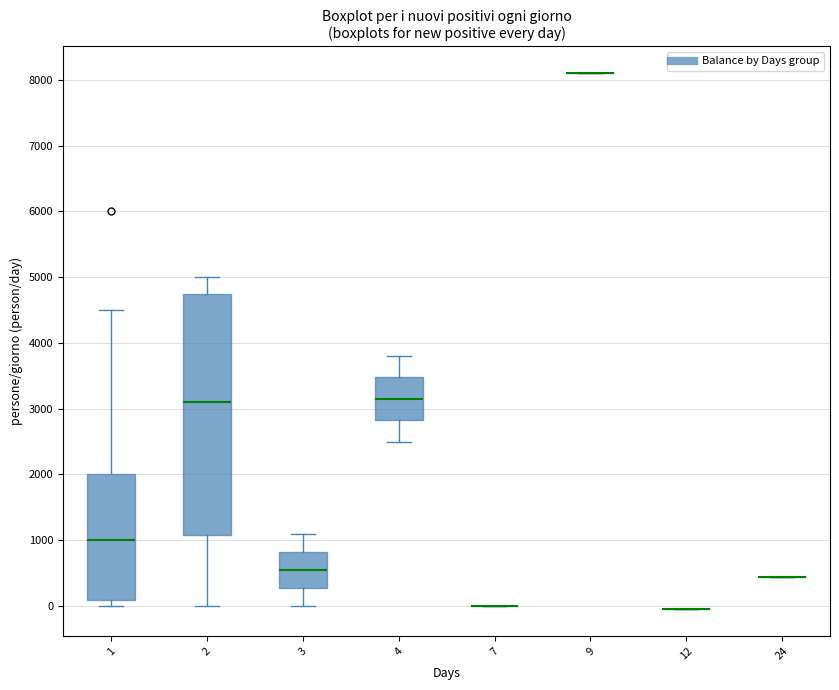

Comparing the boxes themselves (not the whiskers), which one is the tallest?

2